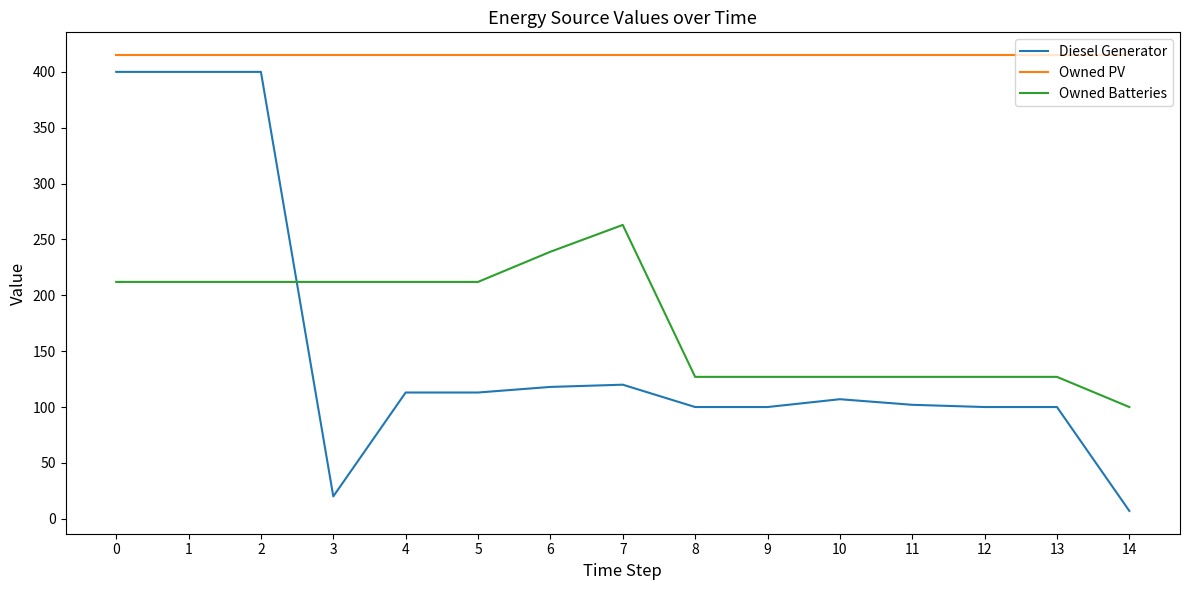

True or false: Owned Batteries and Owned PV intersect in this chart.

False